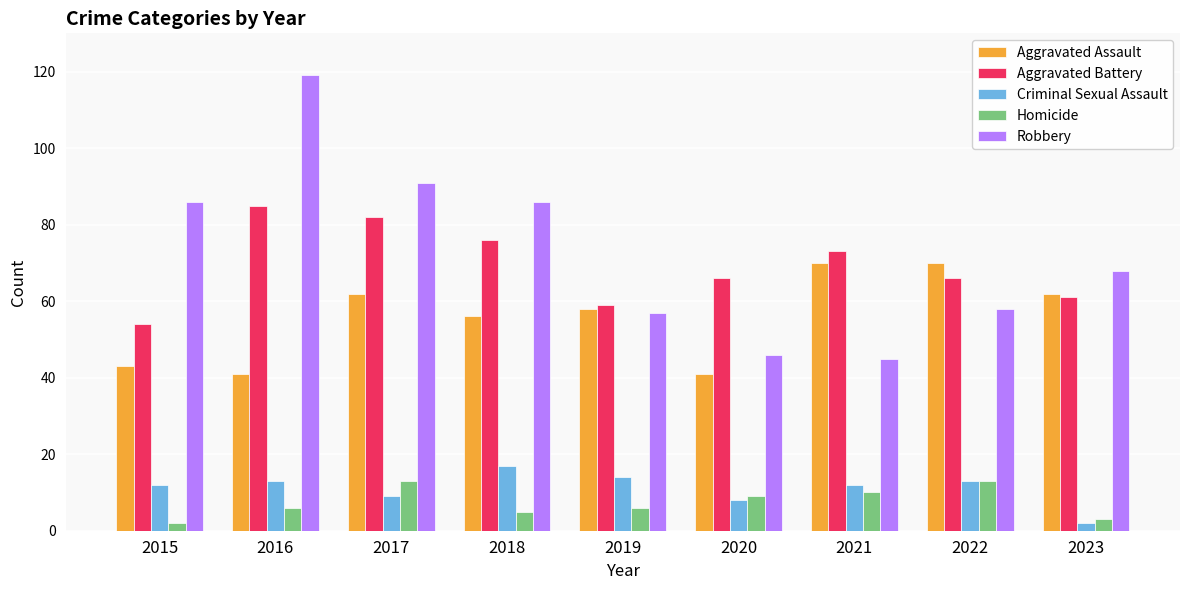

The Aggravated Battery series shows 115 at 2022. True or false?

False